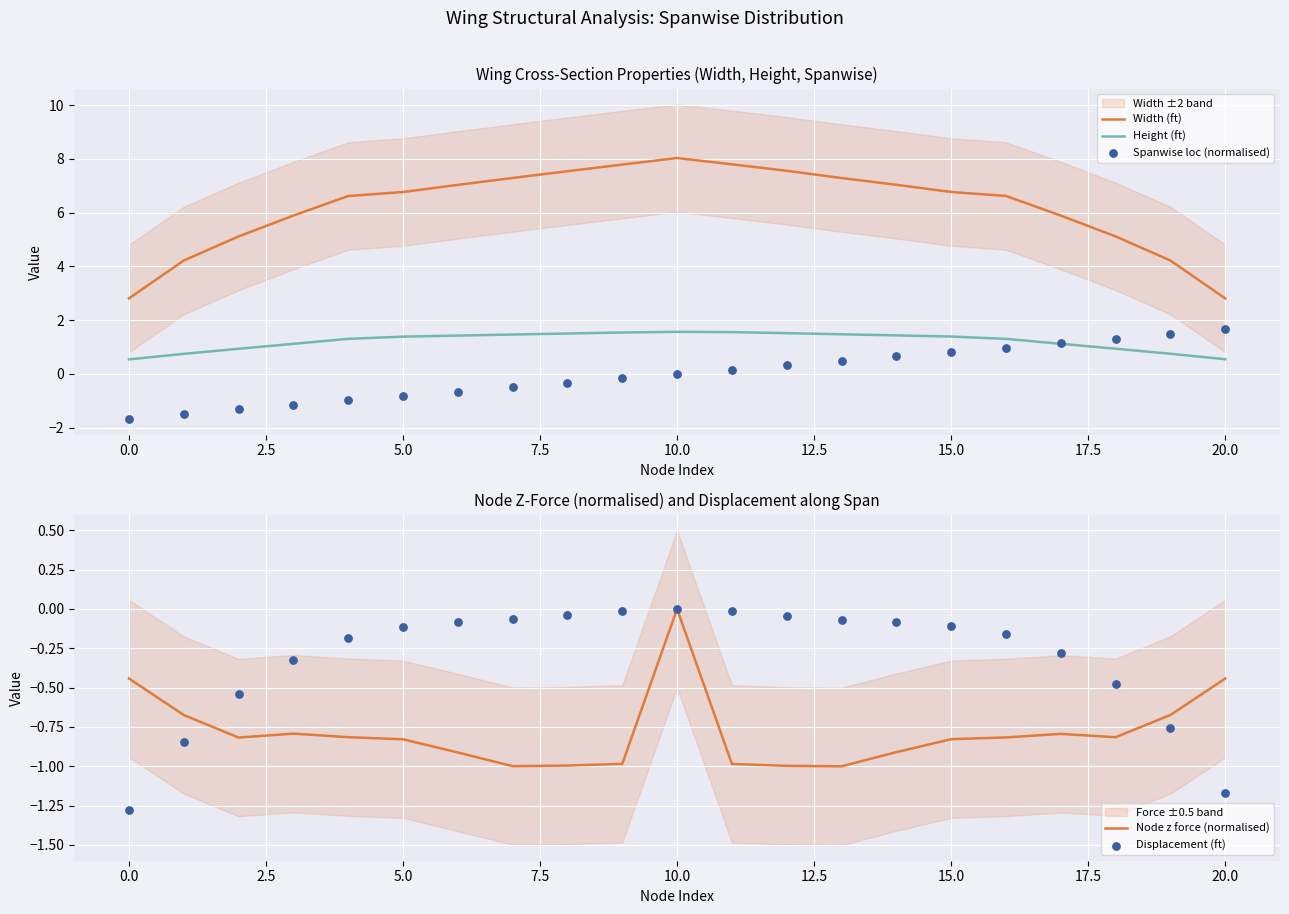

True or false: Width (ft) has a value of 2.7 at 5.0.

False